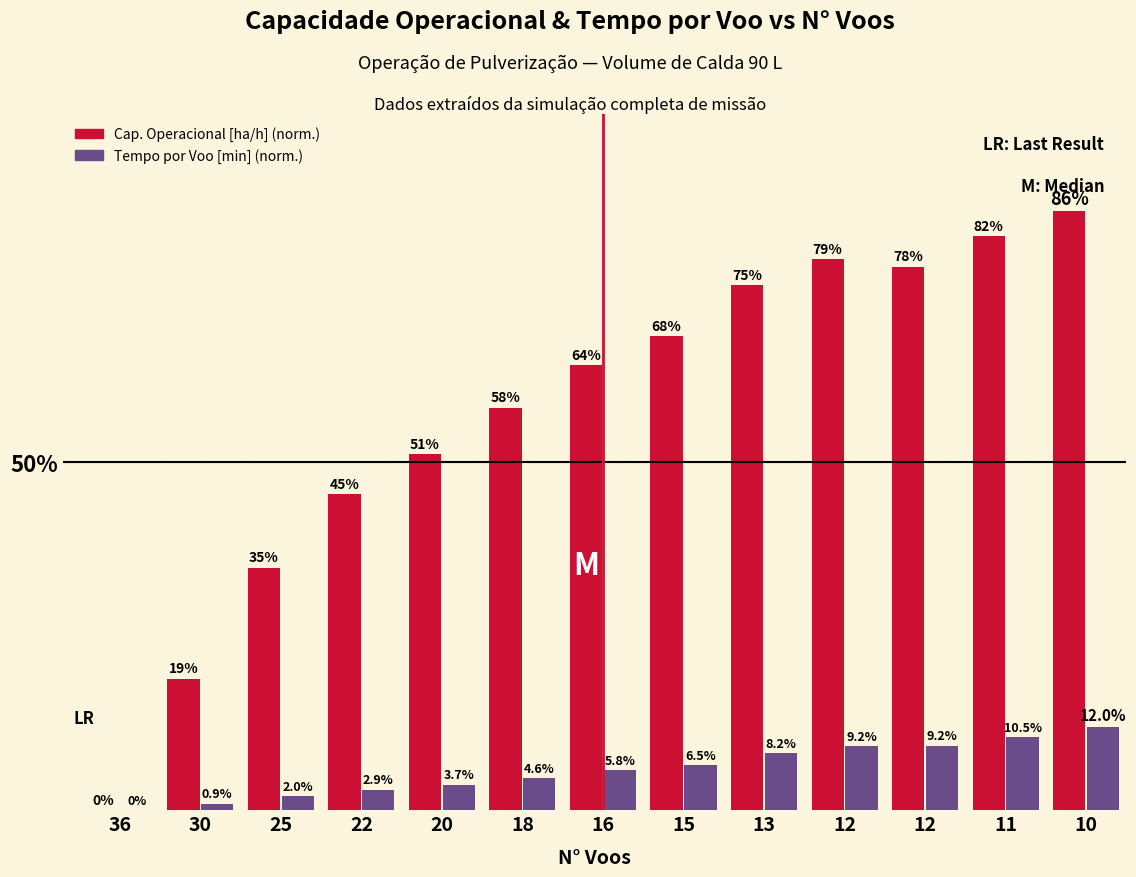

Reading left to right, list all the values displayed in this chart.

Capacidade operacional [ha/h]: 0.0	18.9	34.8	45.4	51.2	57.8	63.9	68.0	75.4	79.1	78.0	82.5	86.0
Tempo por voo [min]: 0.0	0.9	2.0	2.9	3.7	4.6	5.8	6.5	8.2	9.2	9.2	10.5	12.0